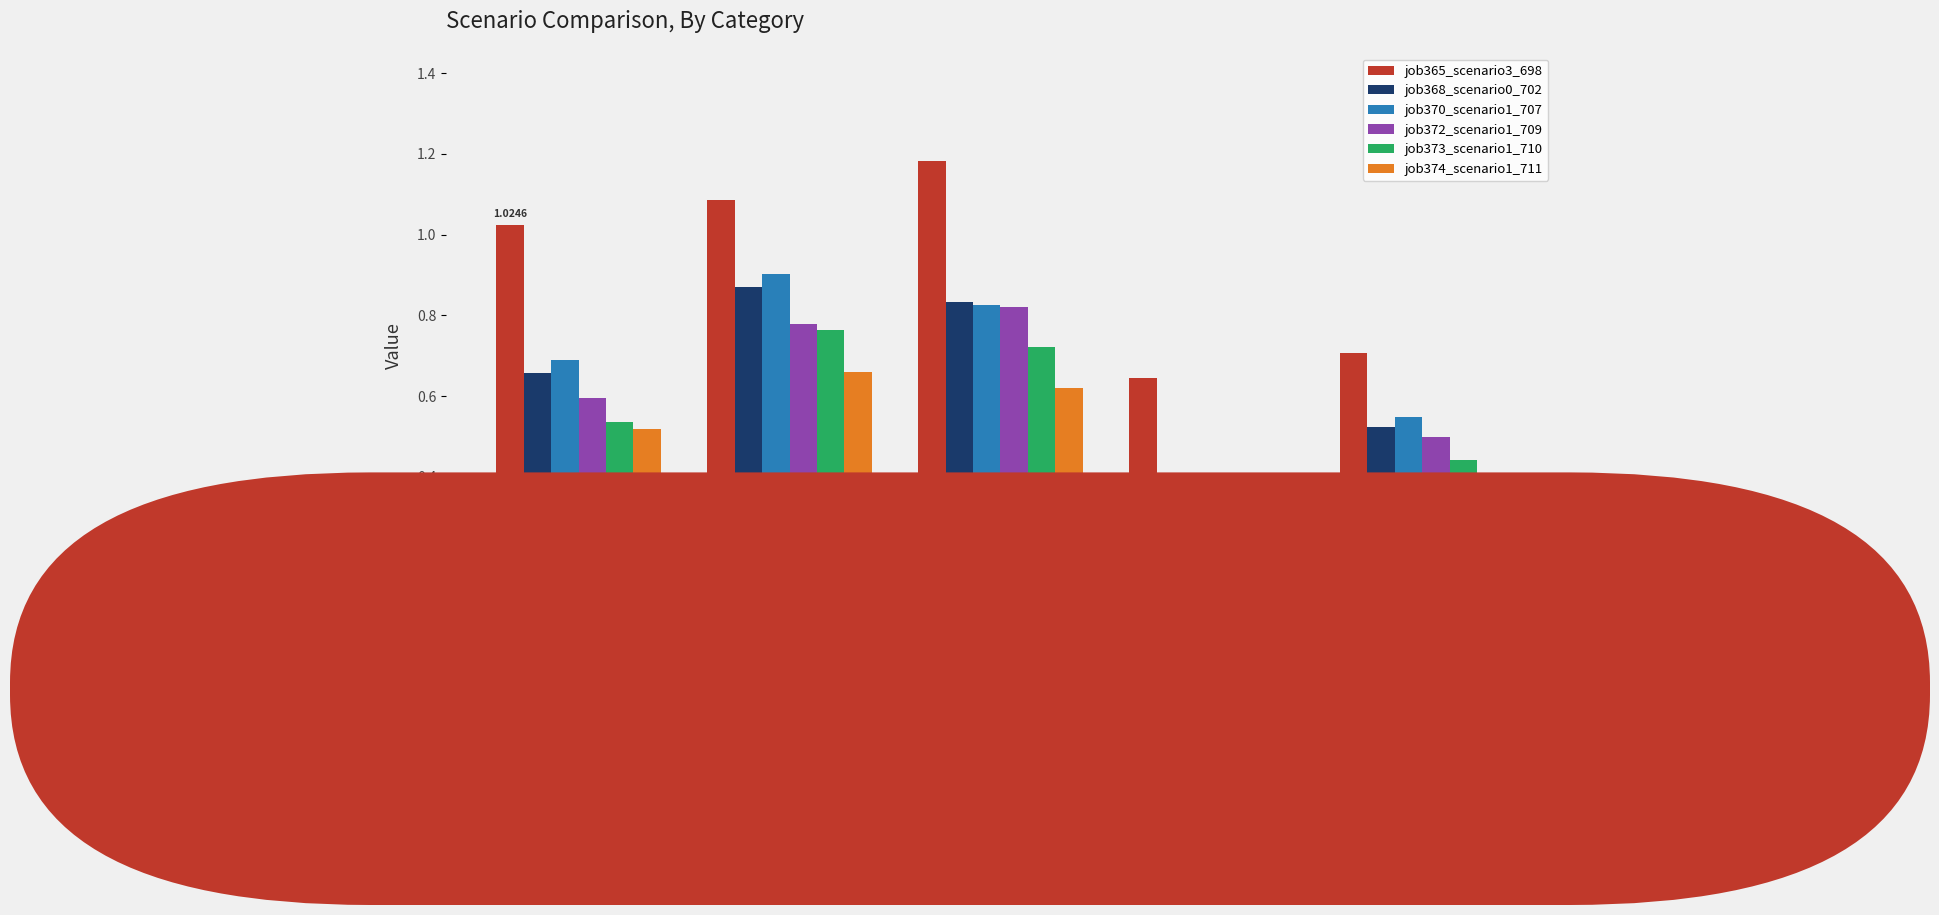

Which series changed the most between cn12 and B54?

job374_scenario1_711